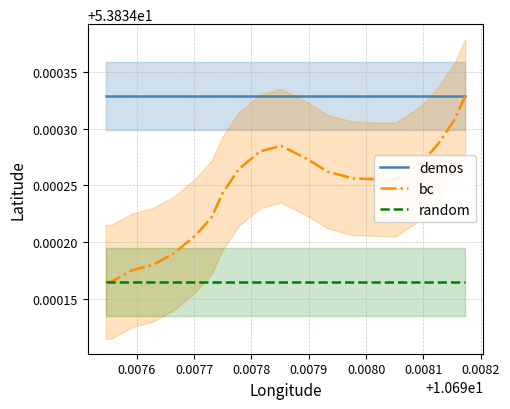

Count the number of categories in the chart.

20